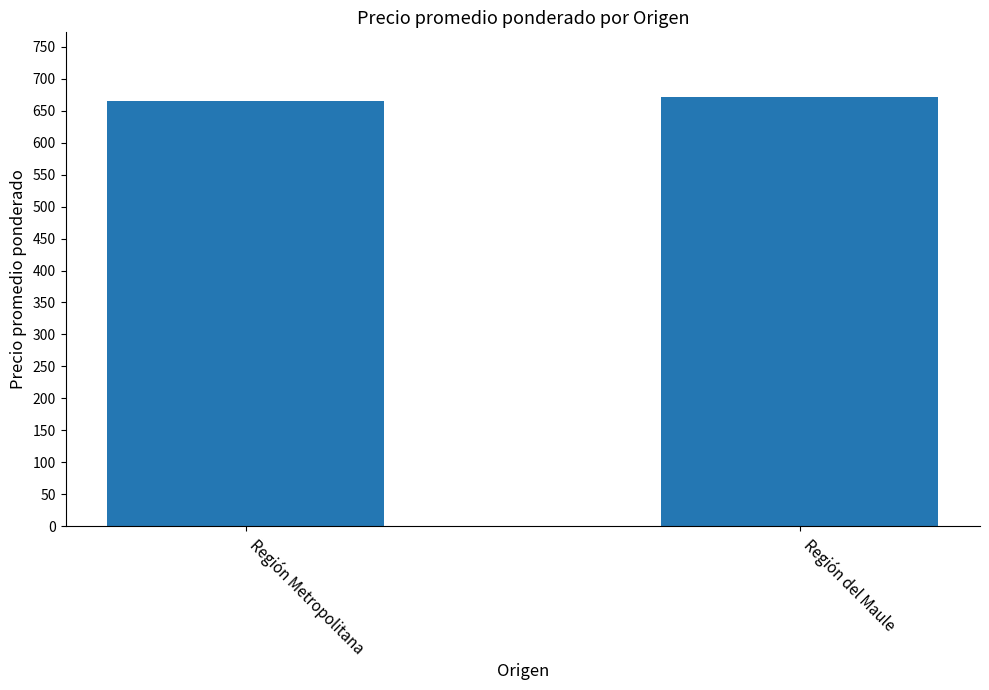

Rank the categories by value from highest to lowest.

Región del Maule, Región Metropolitana